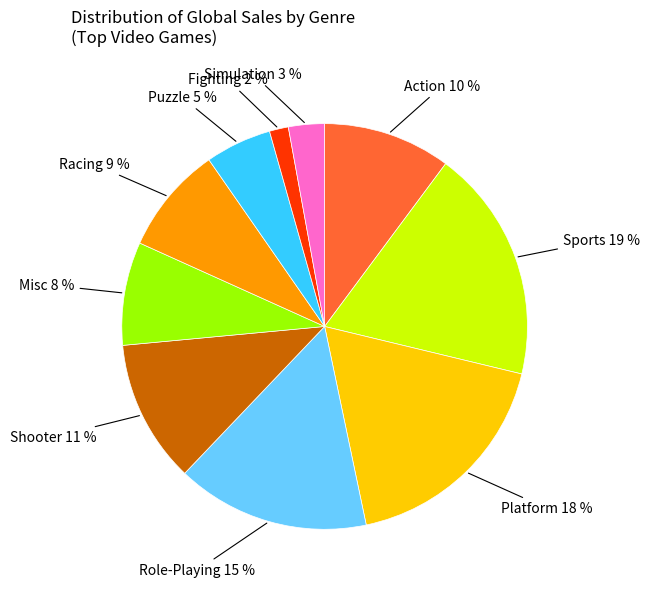

To the nearest percent, what is the average slice percentage?

10%